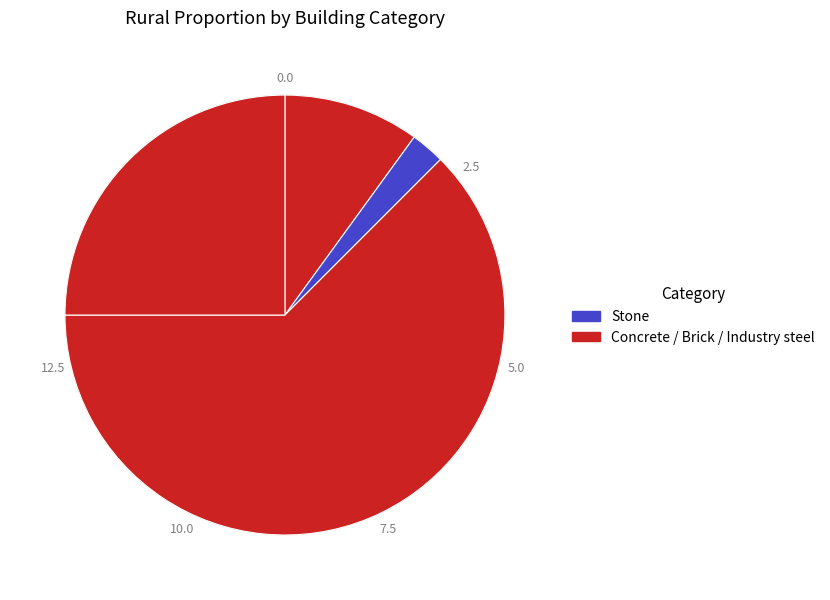

Count the number of slices in the pie.

4